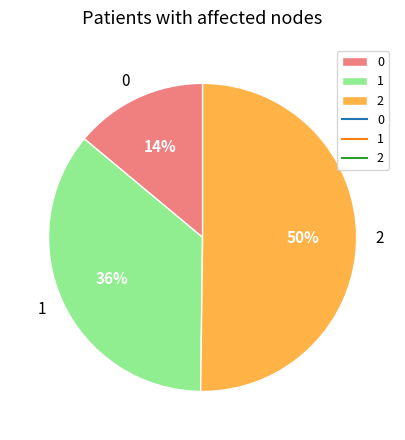

To the nearest percent, what percentage of the pie is 0?

14%